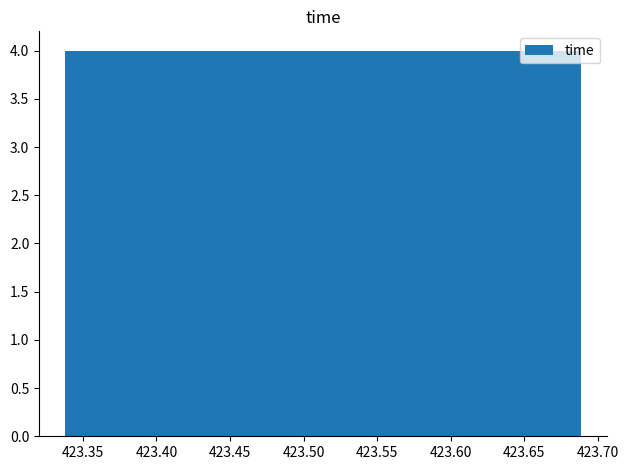

Reading left to right, transcribe this chart: for each bar, give the range it covers on the x-axis and its height. Neither the bar edges nor the heights are printed on the chart, so give them approximately, as read against the axes.

423.340 to 423.375: 4
423.375 to 423.410: 4
423.410 to 423.445: 4
423.445 to 423.480: 4
423.480 to 423.515: 4
423.515 to 423.550: 4
423.550 to 423.585: 4
423.585 to 423.620: 4
423.620 to 423.655: 4
423.655 to 423.690: 4